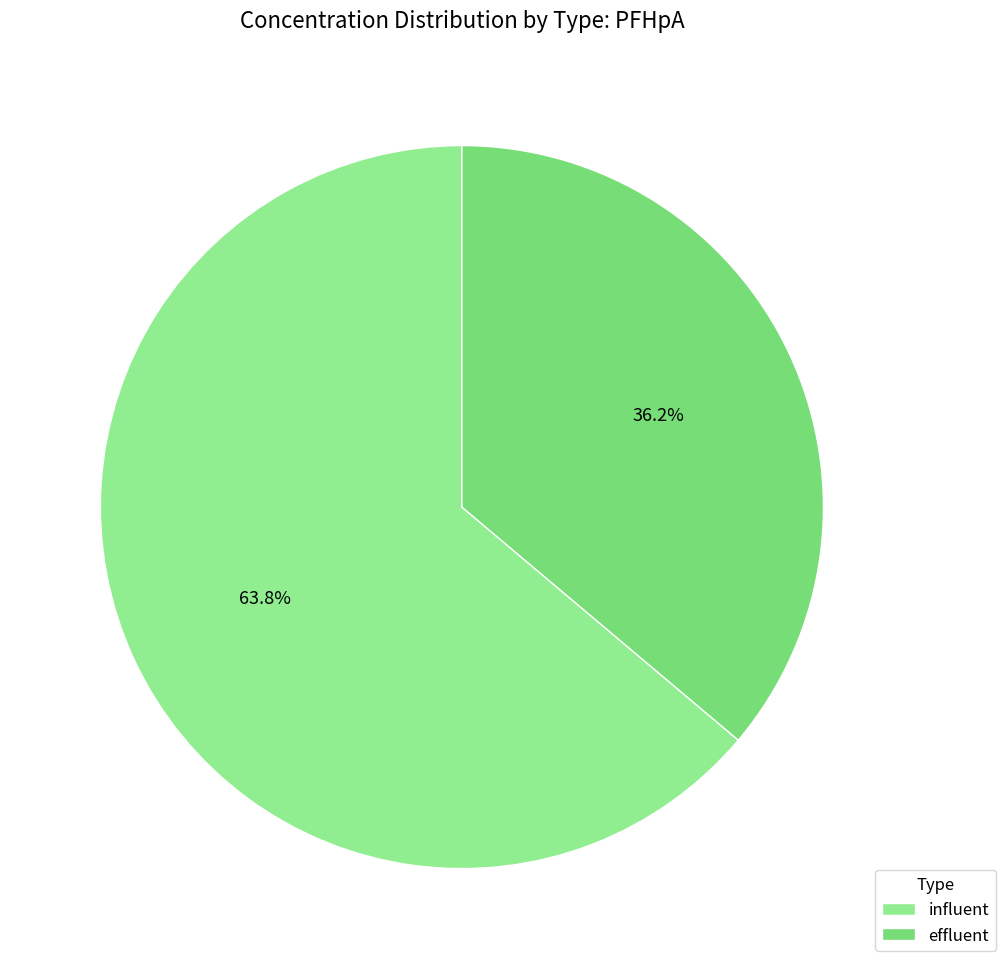

To the nearest percent, what is the combined percentage of influent and effluent?

100%